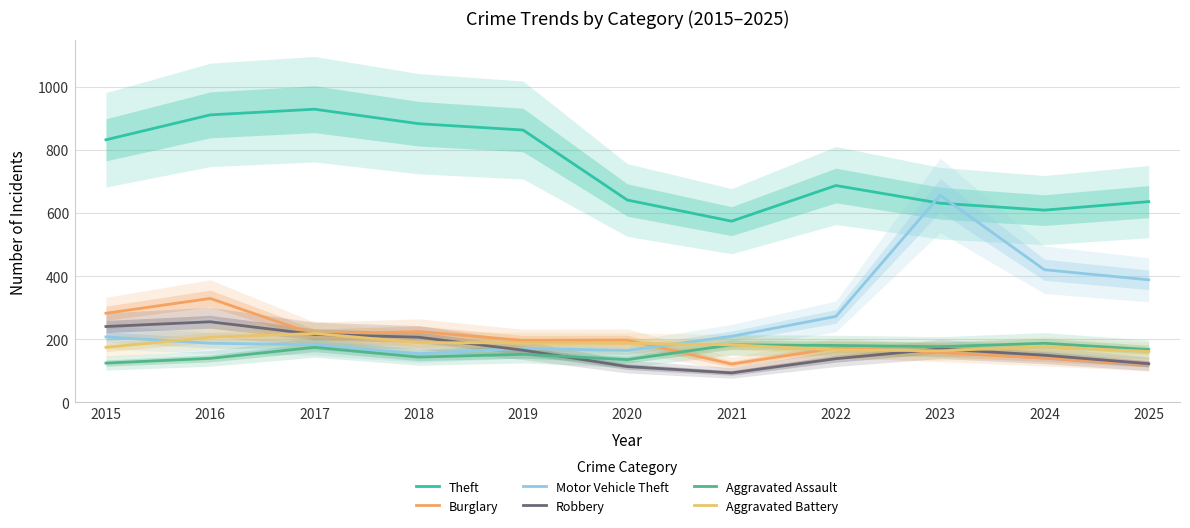

What is the sum of the Burglary values at 2025 and 2020?

318